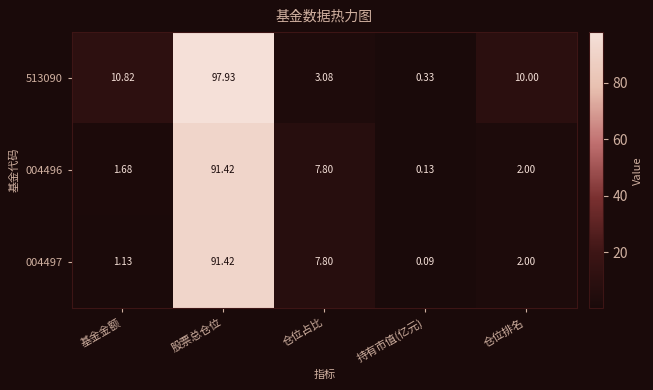

At which label does 004497 reach its minimum?

持有市值(亿元)